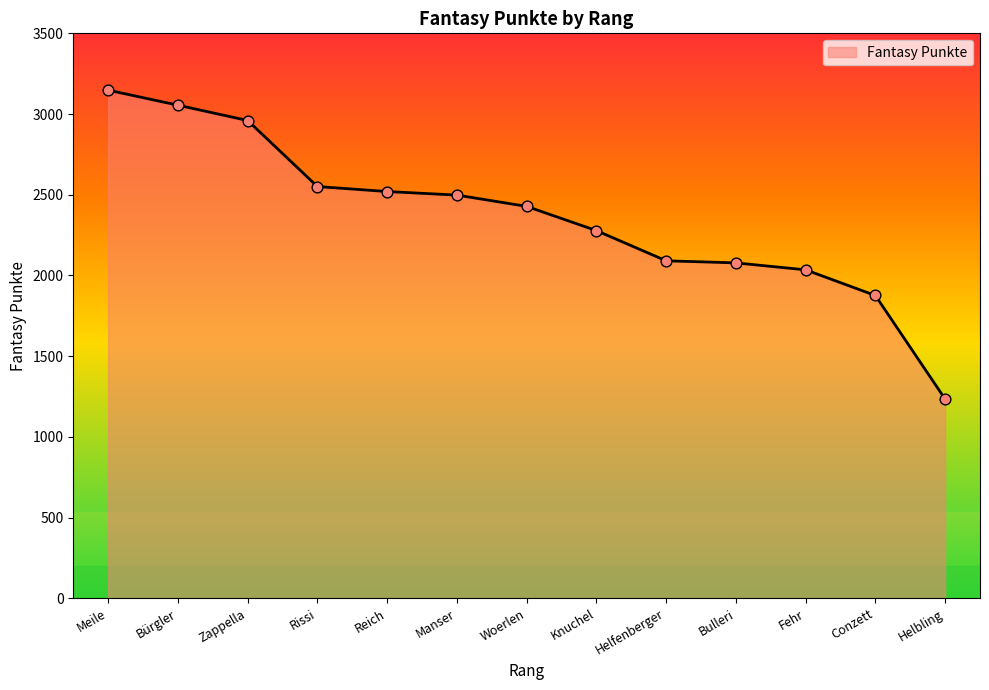

What is the ratio of the value at Meile to the value at Bürgler?

1.0